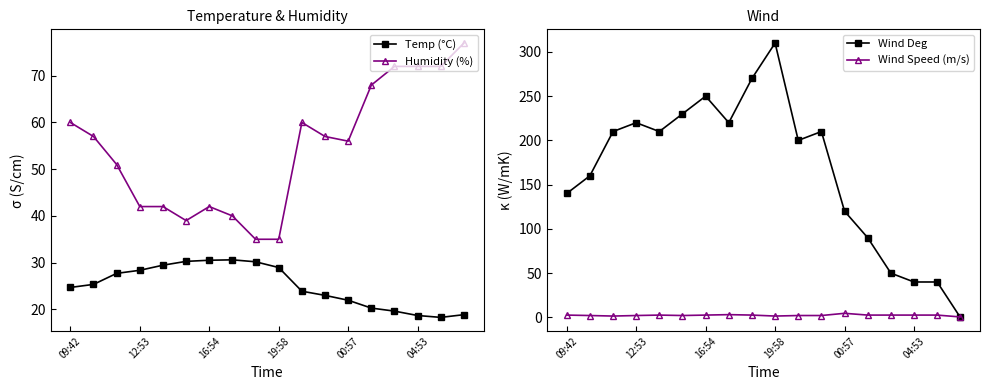

True or false: Wind Speed (m/s) and Temp (°C) cross at least once.

False